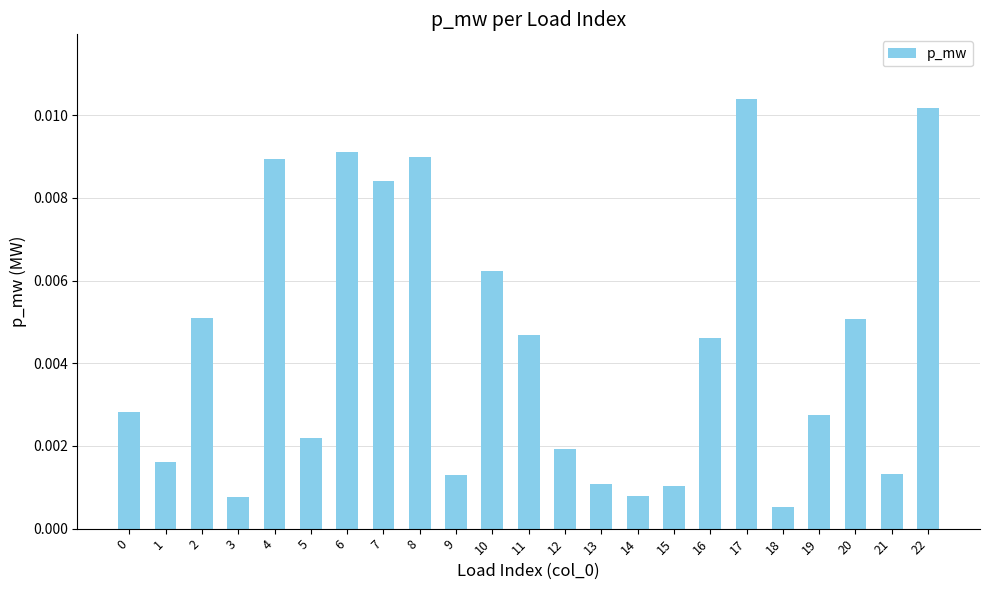

Which has a higher value, 12 or 18?

12